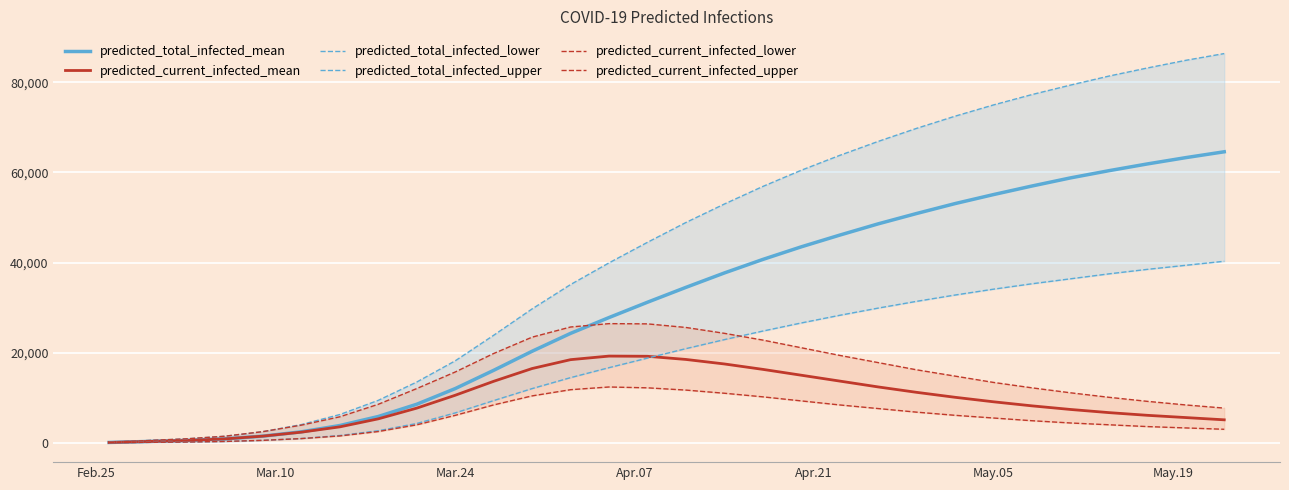

What is the maximum value for predicted_total_infected_mean?

64600